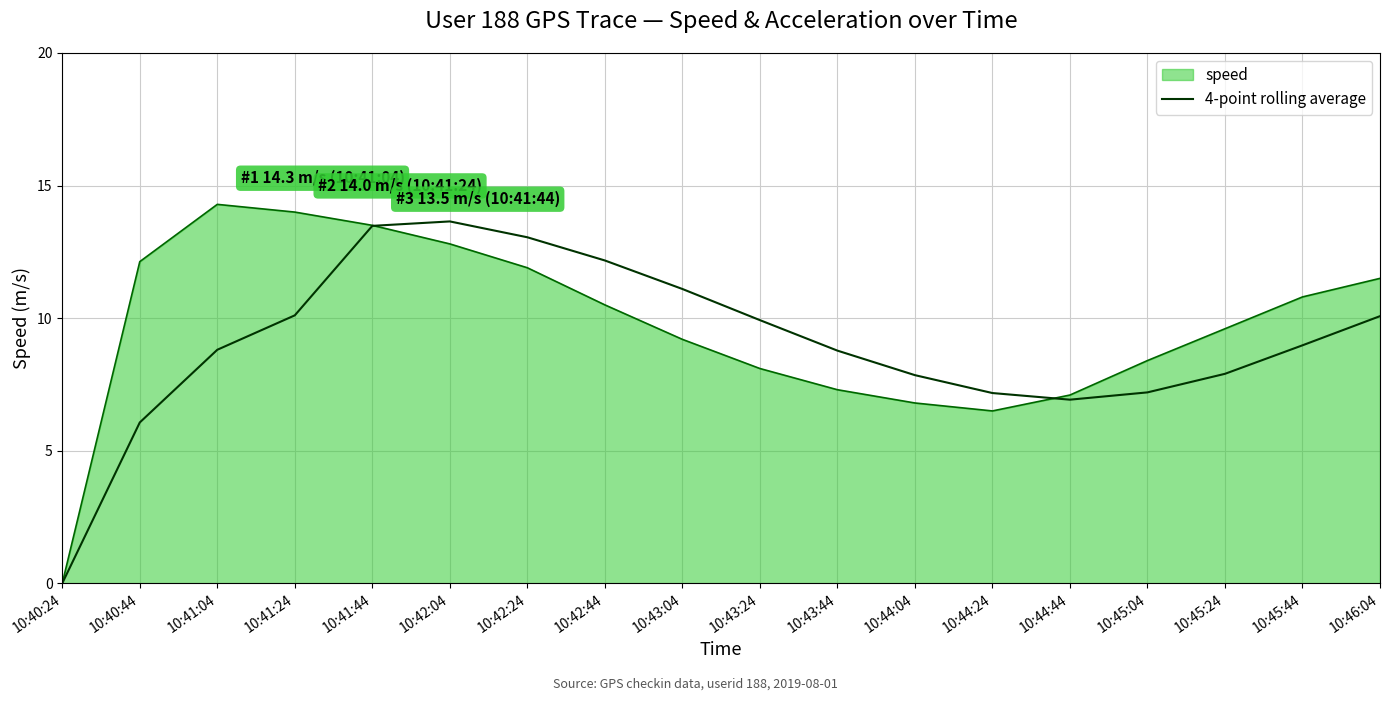

Which label corresponds to the smallest value in the chart?

10:40:24